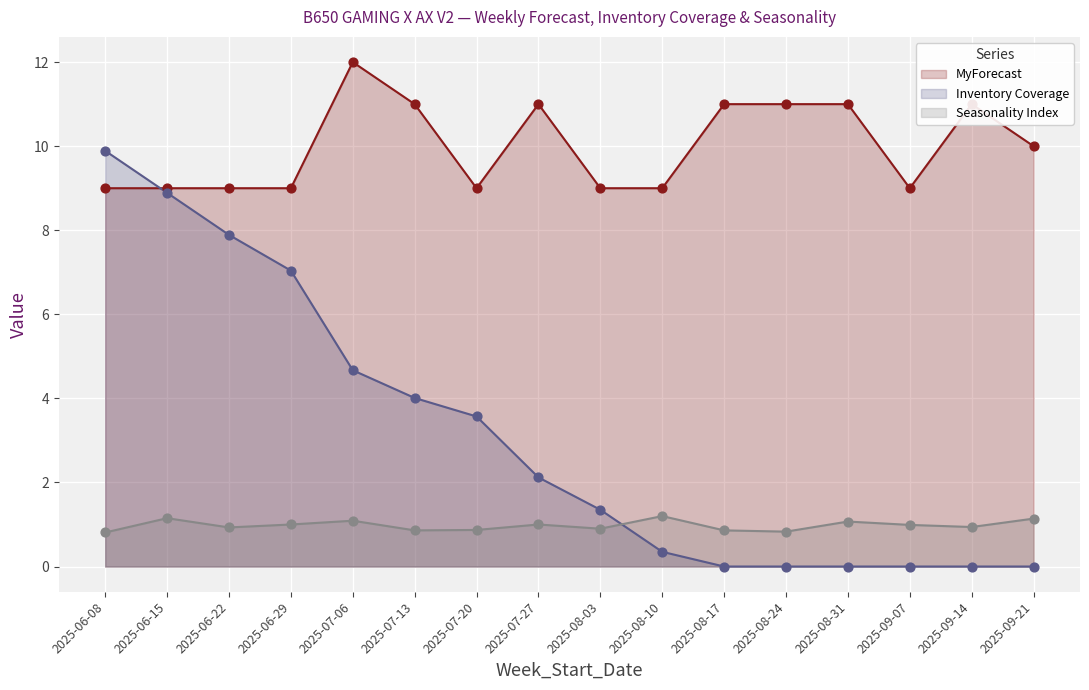

What are all the series names shown in the legend?

MyForecast, Inventory Coverage, Seasonality Index